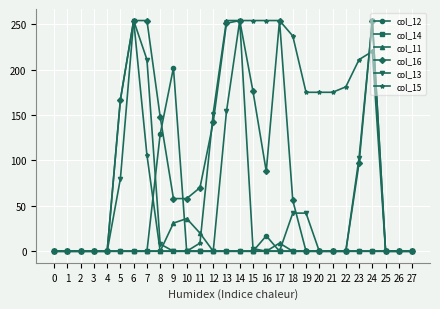

What is the difference between the highest and lowest values at 13?

254